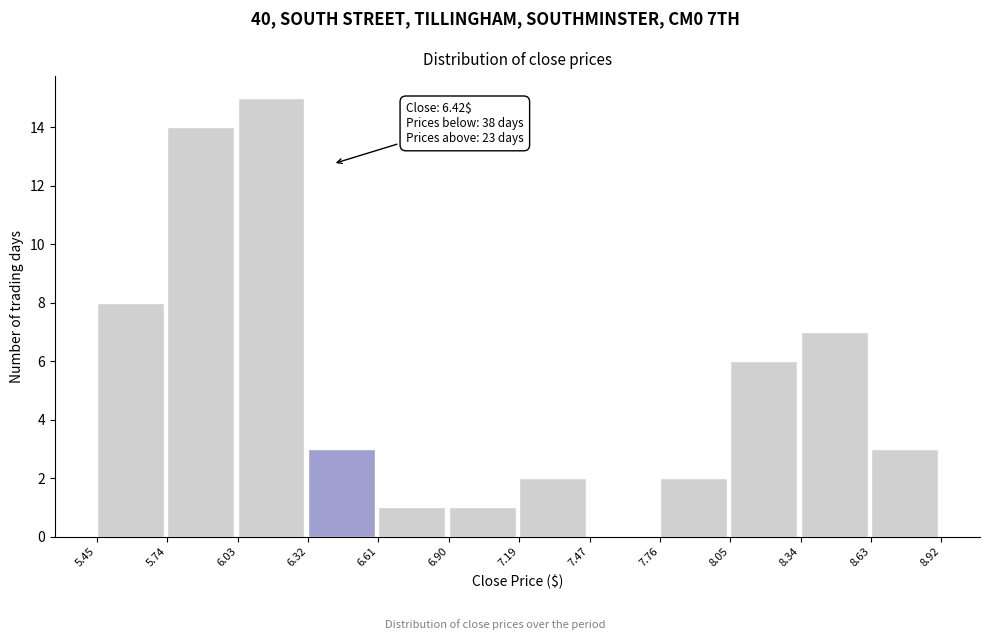

Which range on the x-axis has the tallest bar?

6.03 to 6.32